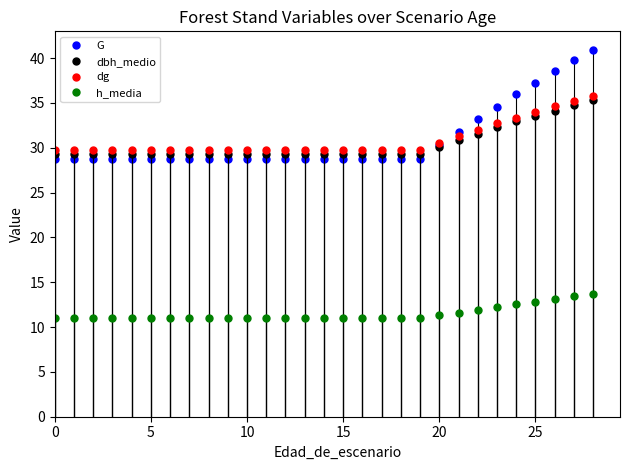

True or false: dbh_medio and h_media cross at least once.

False